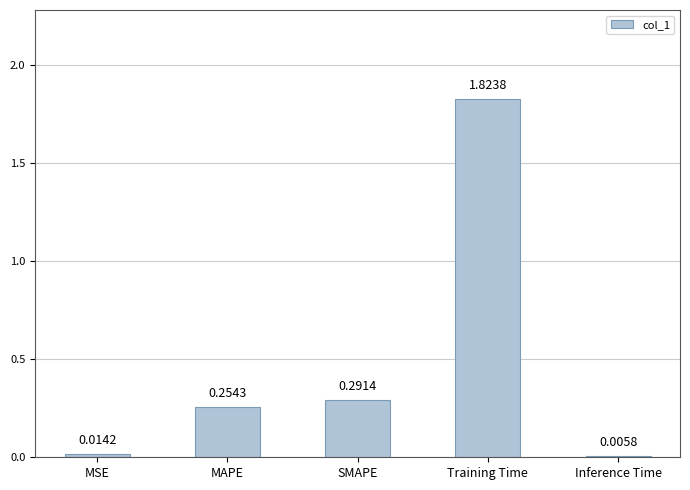

Which label corresponds to the largest value in the chart?

Training Time